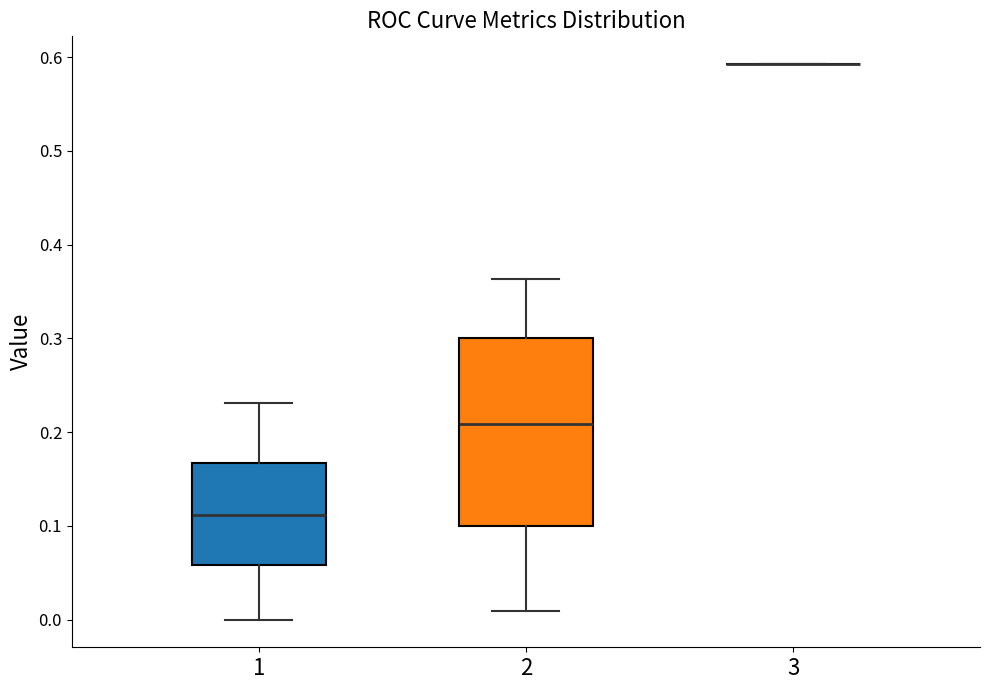

Reading left to right, read every box against the y-axis: the position of its median line, the range the box covers, and the ends of its whiskers. The values are not printed on the chart, so give them approximately, as read against the axis.

1: median 0.11, box 0.06 to 0.17, whiskers 0.00 to 0.23
2: median 0.21, box 0.10 to 0.30, whiskers 0.01 to 0.36
3: box collapsed to a line at 0.59, whiskers 0.59 to 0.59